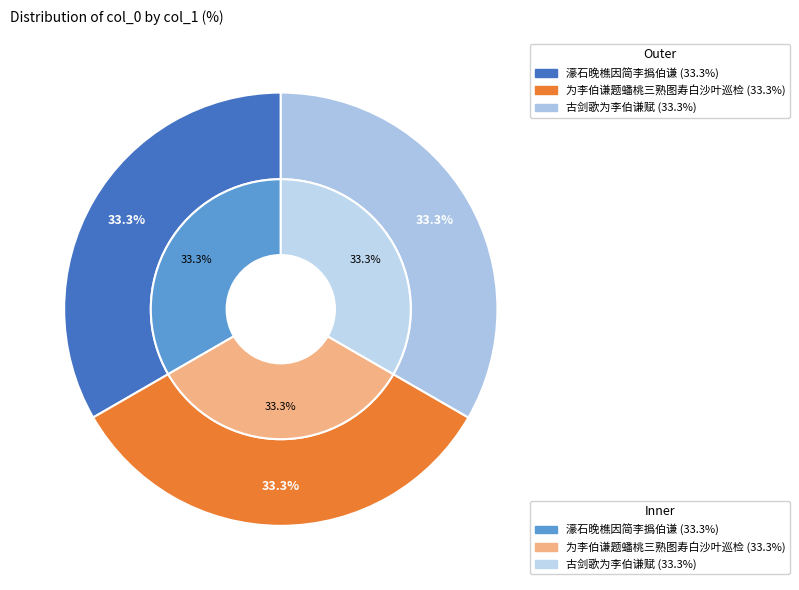

True or false: 濠石晚樵因简李撝伯谦 accounts for 27% of the total.

False